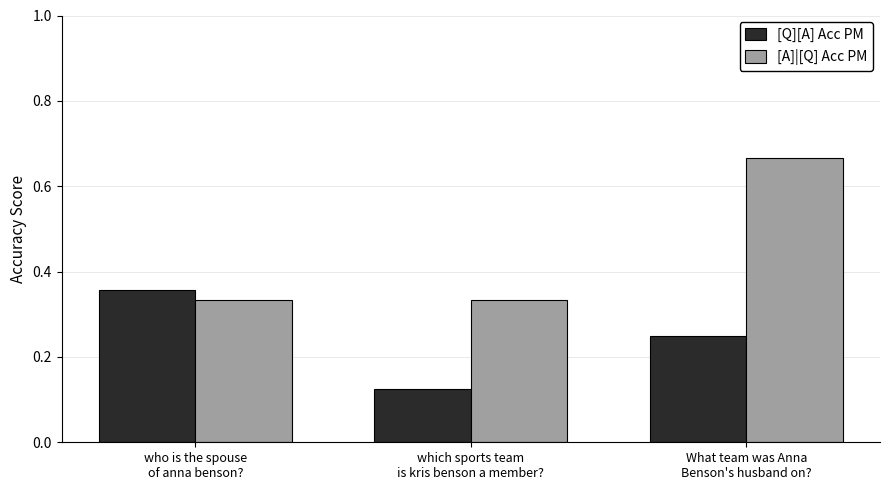

Are the bars grouped side by side (vs. stacked)?

Yes